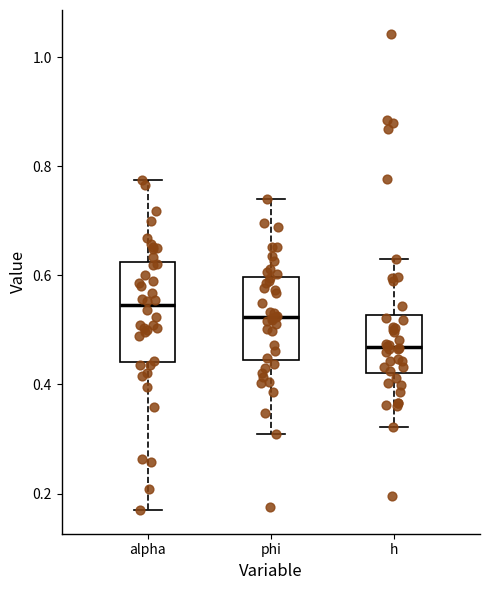

Reading left to right, read every box against the y-axis: the position of its median line, the range the box covers, and the ends of its whiskers. The values are not printed on the chart, so give them approximately, as read against the axis.

alpha: median 0.54, box 0.44 to 0.62, whiskers 0.16 to 0.78
phi: median 0.52, box 0.44 to 0.60, whiskers 0.30 to 0.74
h: median 0.46, box 0.42 to 0.52, whiskers 0.32 to 0.64